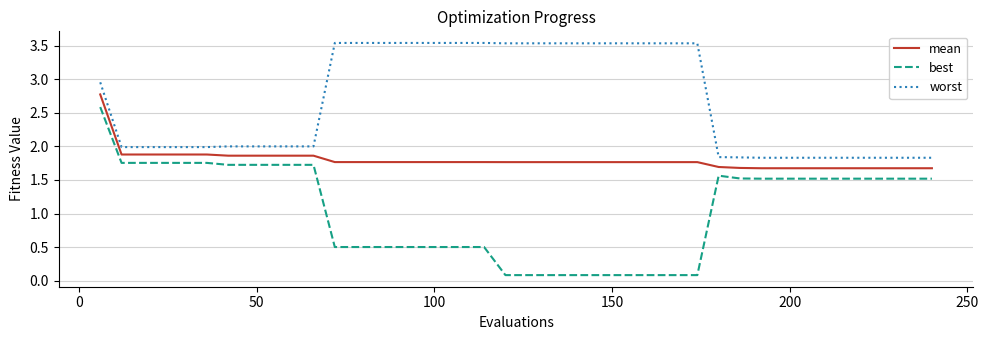

Count the number of categories in the chart.

40